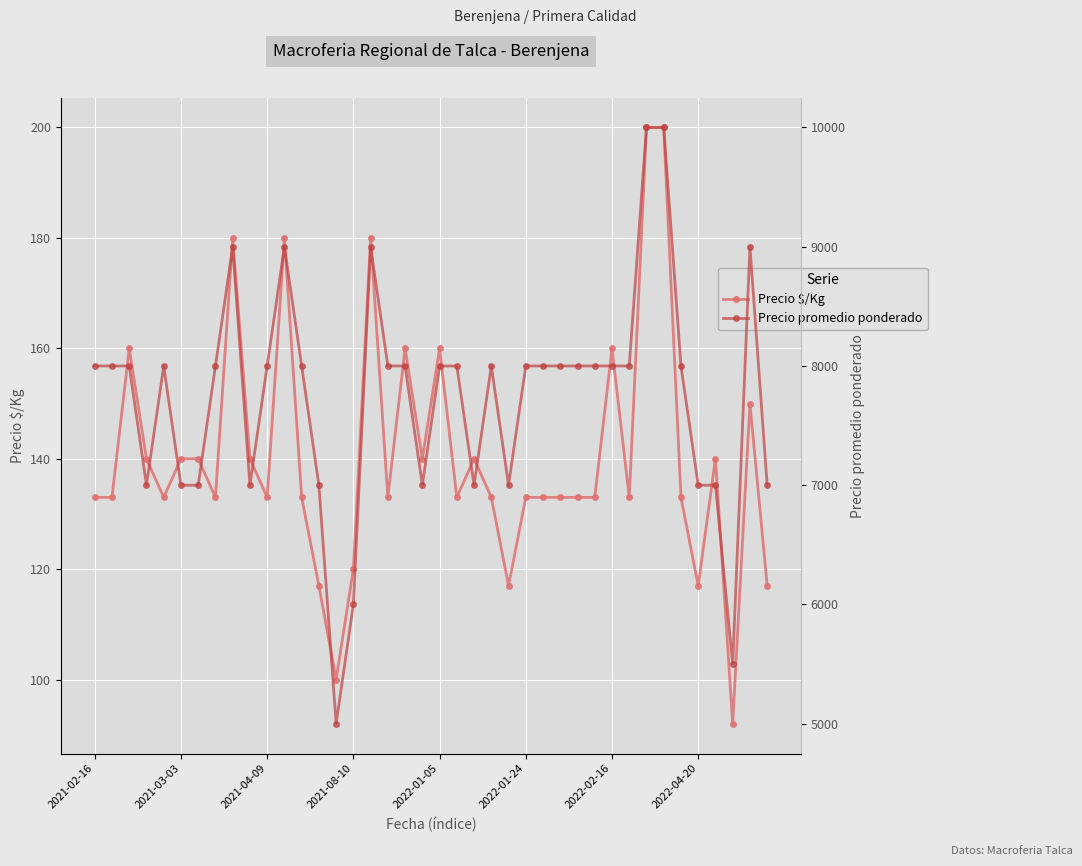

What is the sum of all Precio promedio ponderado values?

309500